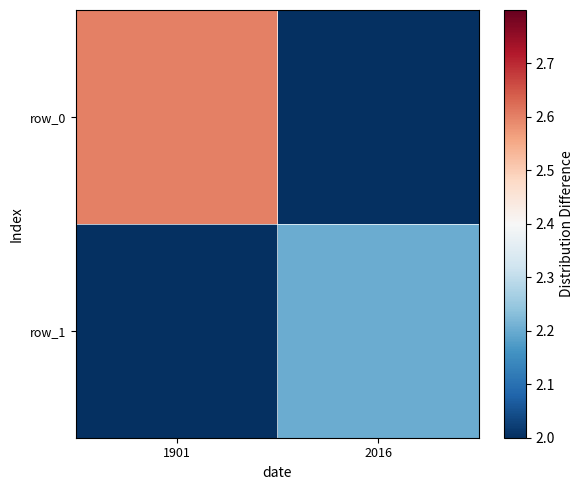

The row_1 series shows 2.2 at 2016. True or false?

True